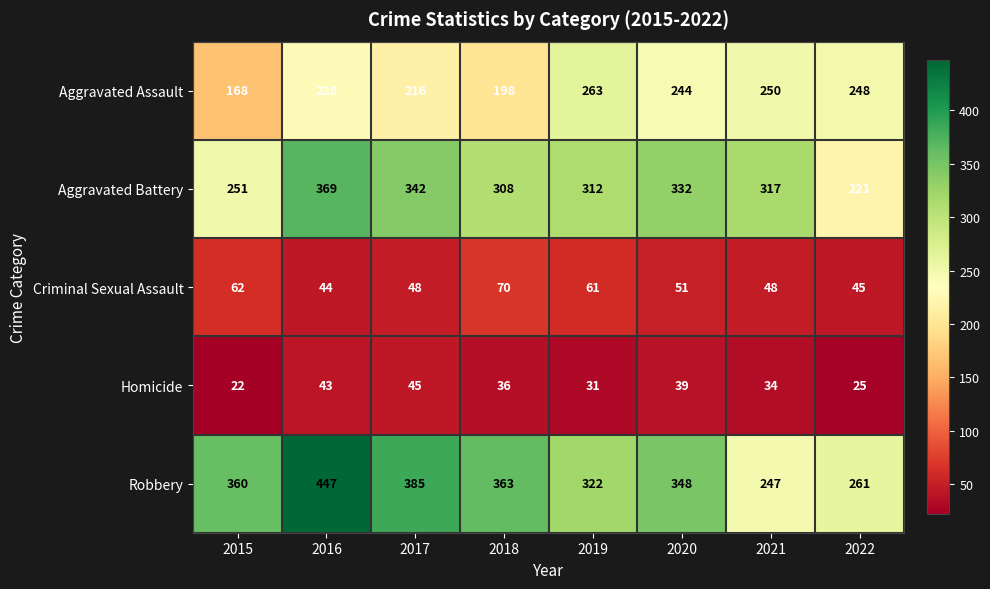

True or false: Robbery has a value of 150 at 2020.

False